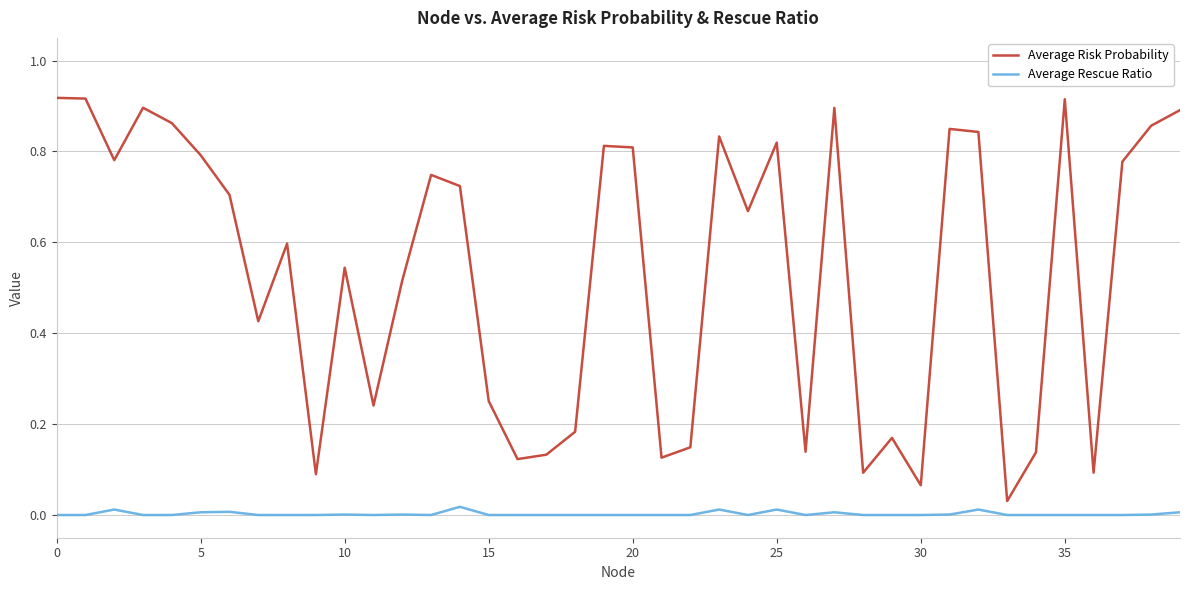

List the series in order of their overall mean, lowest first.

Average Rescue Ratio, Average Risk Probability